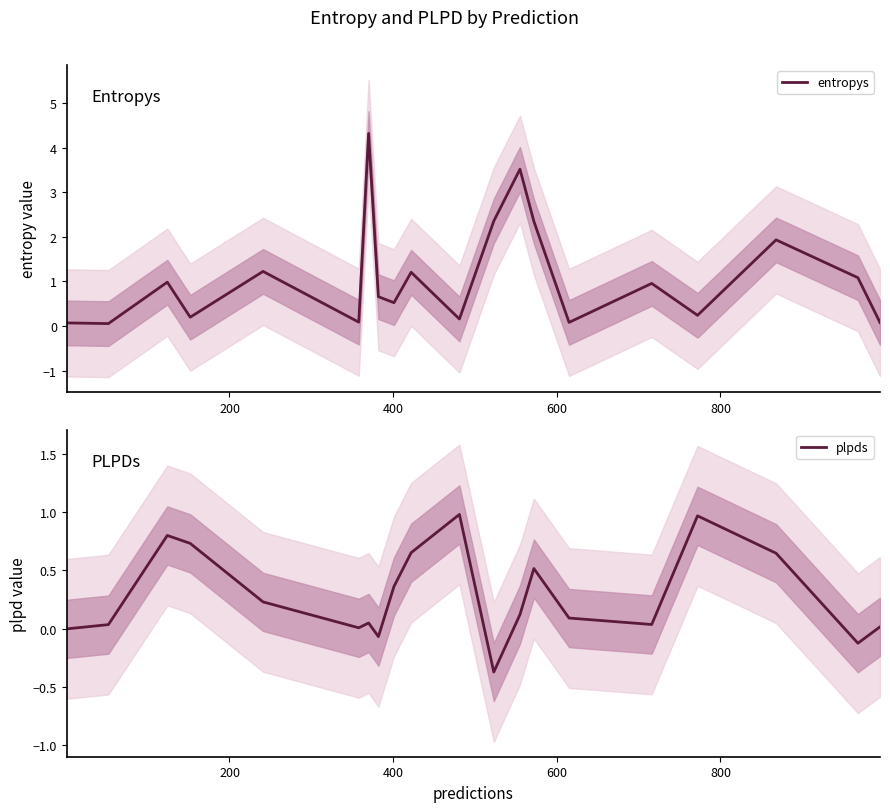

Is this an area chart (filled region under the line)?

No